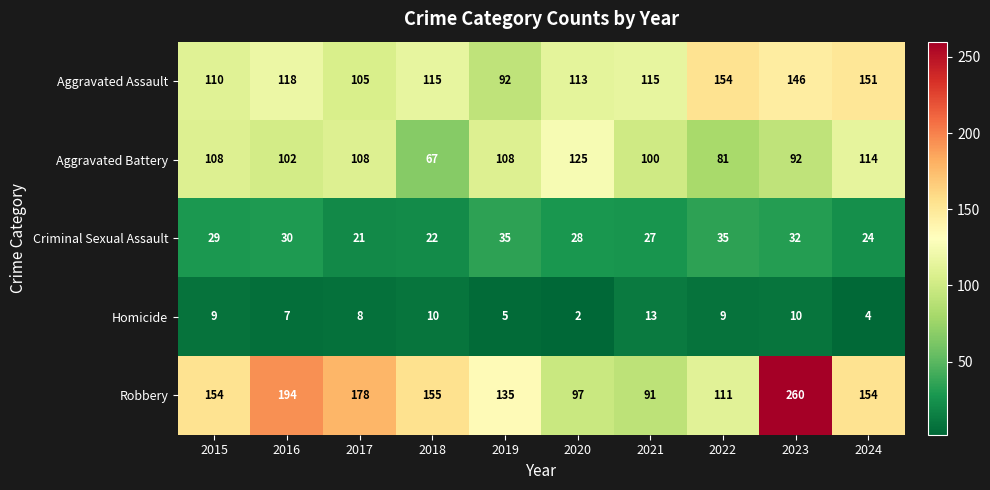

What is the spread (max minus min) of values at 2017?

170